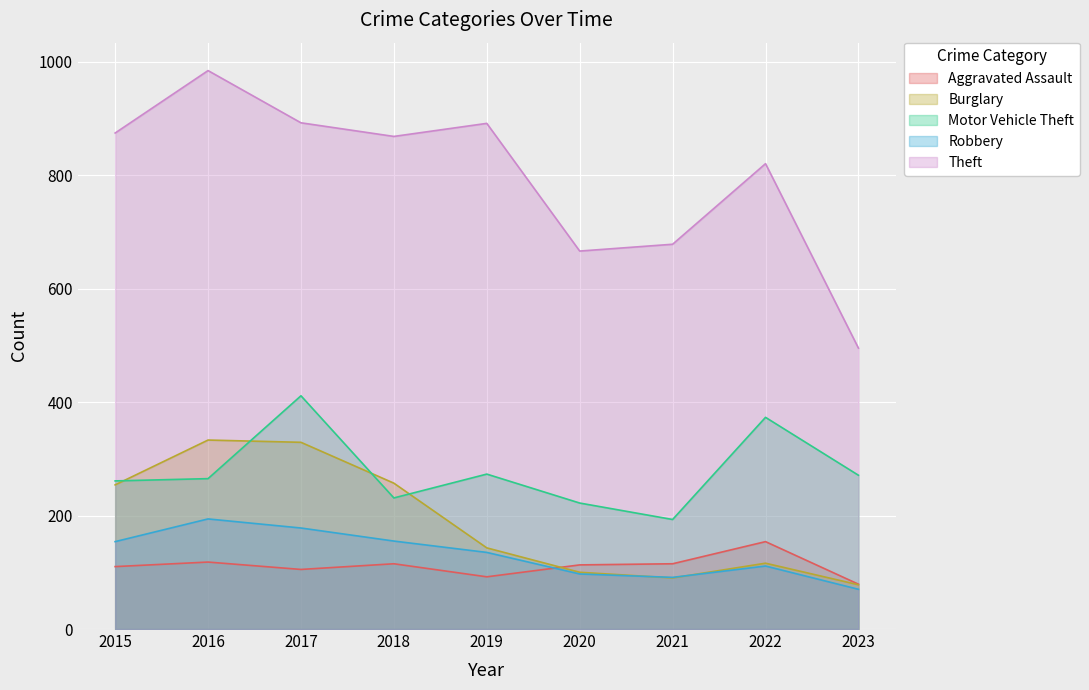

What is the value of the Theft point at the 8th from the left?

820